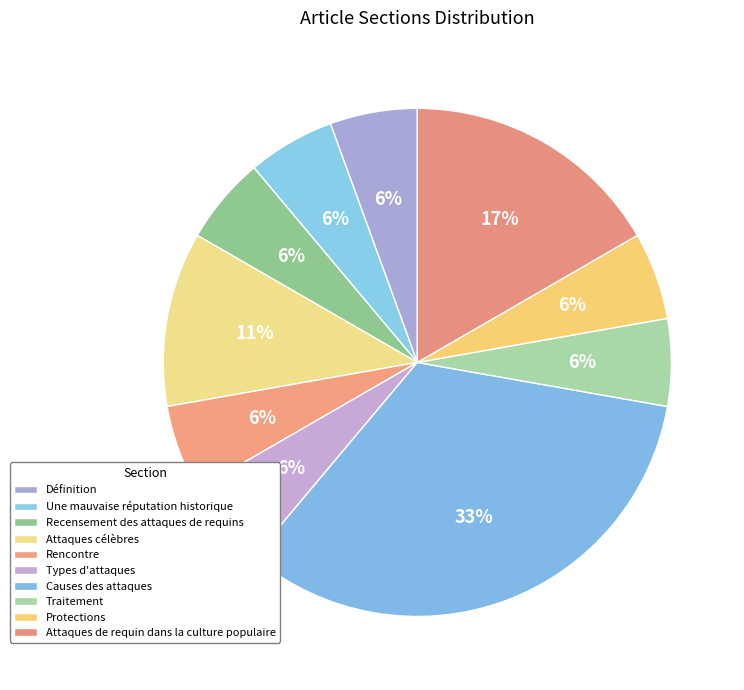

Does Attaques célèbres represent more than half of the total?

No